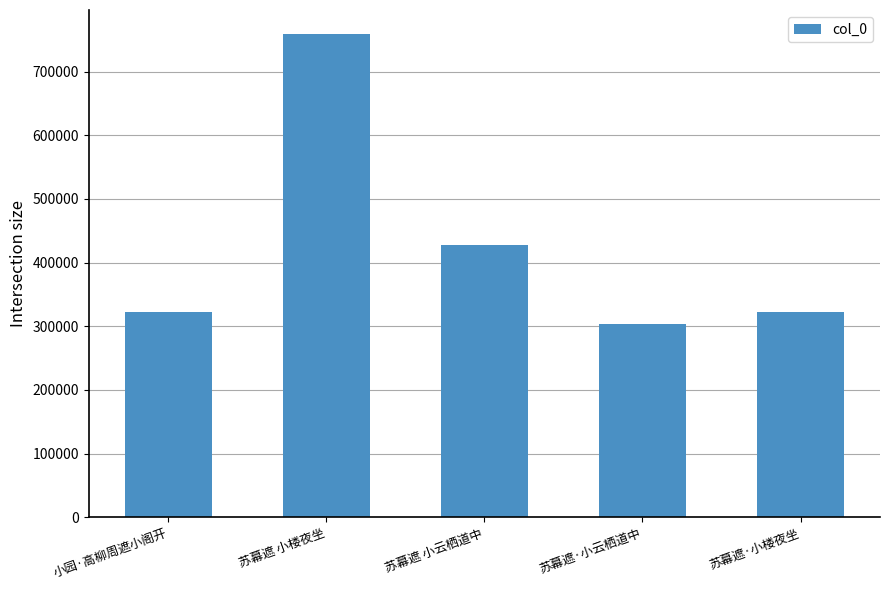

What is the sum of all values?

2134283